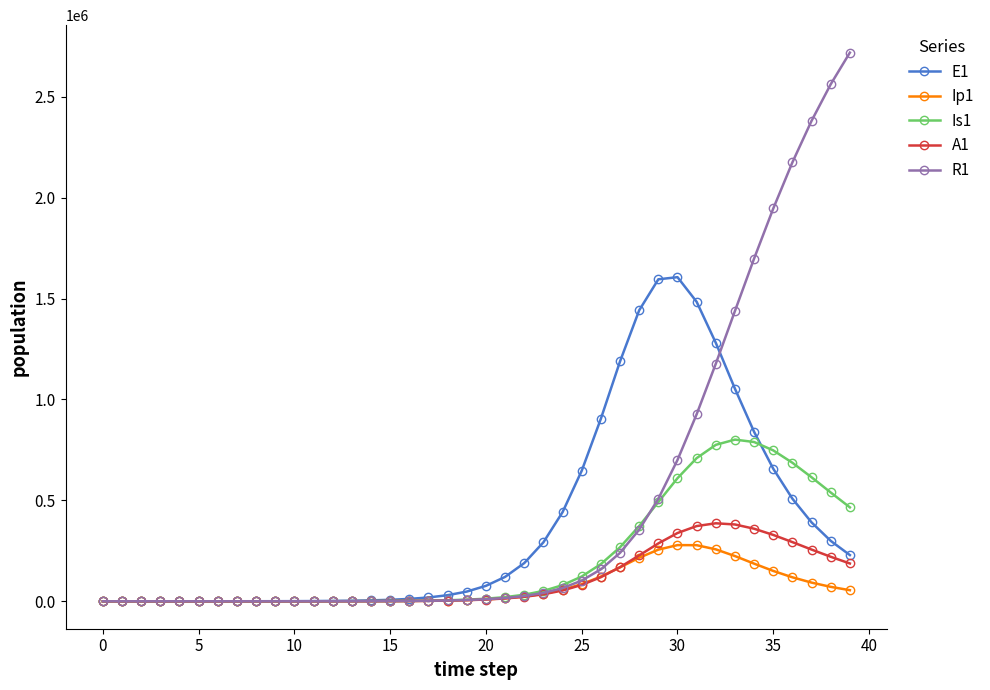

Which series has the widest spread of values?

R1